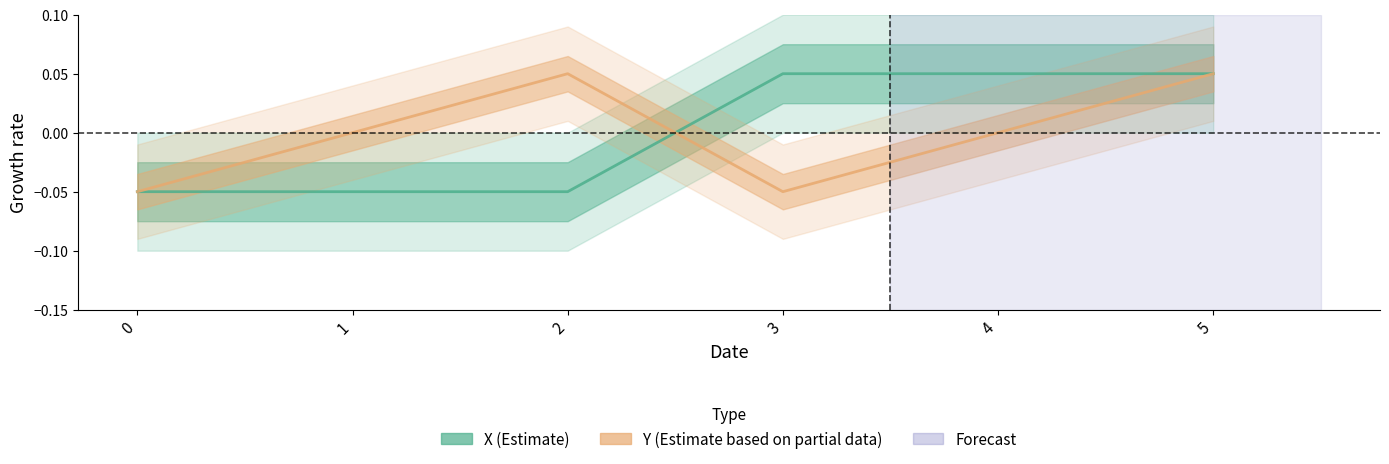

How many lines are shown in the chart?

2